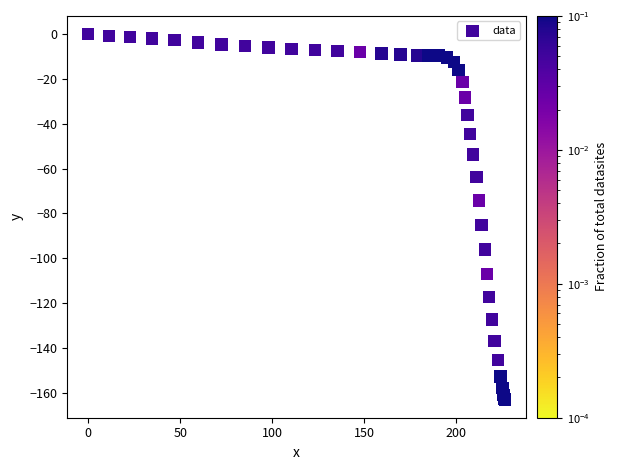

What Y value in the scatter plot is closest to -81?

-85.1